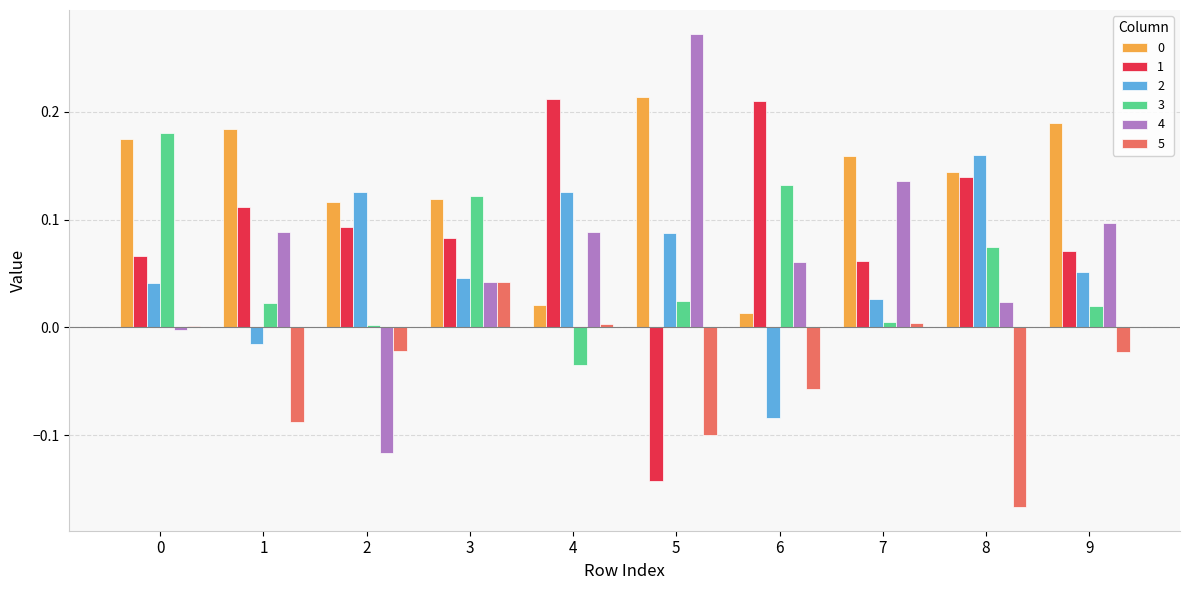

What is the sum of all 1 values?

0.9